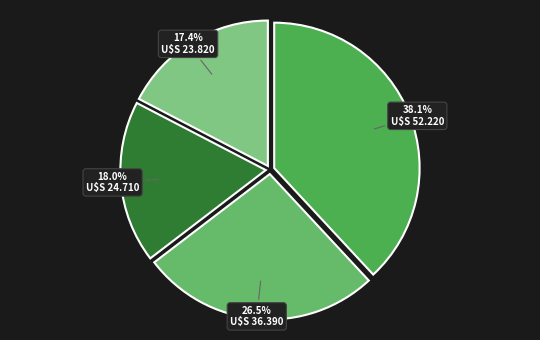

How many segments does this pie chart have?

4